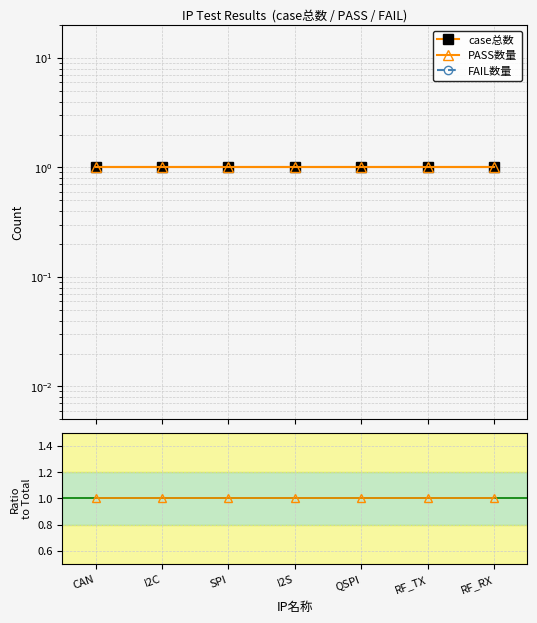

At I2C, list the series in order from largest to smallest.

case总数, PASS数量, PASS/case, FAIL数量